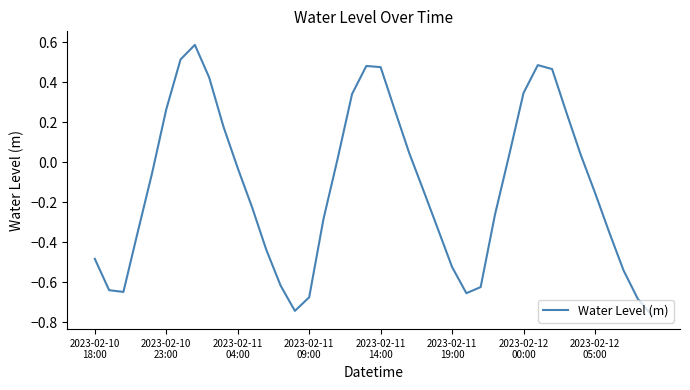

What is the difference between the maximum and minimum values?

1.4